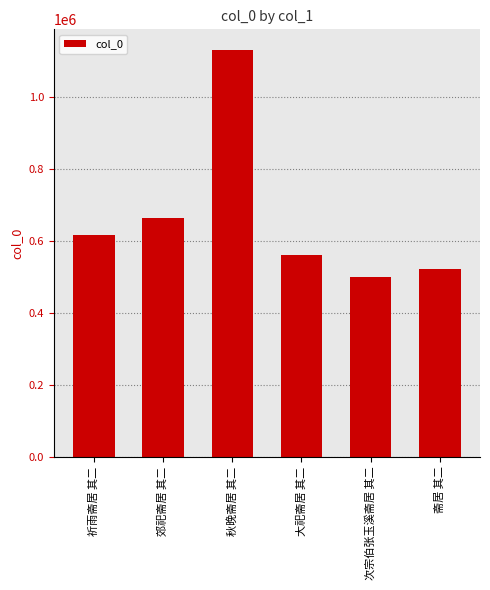

Which label corresponds to the largest value in the chart?

秋晚斋居 其二